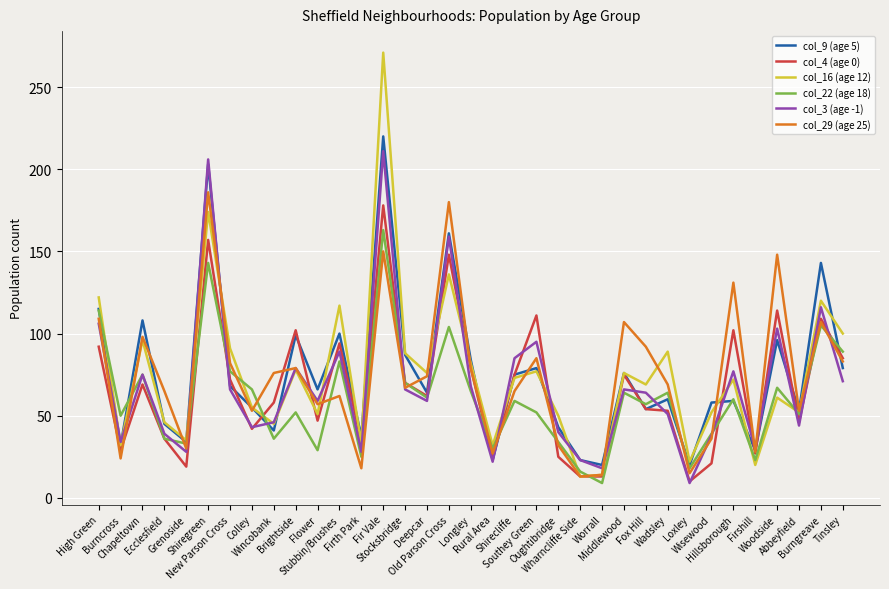

After their last crossing, which series has the higher values: col_3 (age -1) or col_9 (age 5)?

col_9 (age 5)